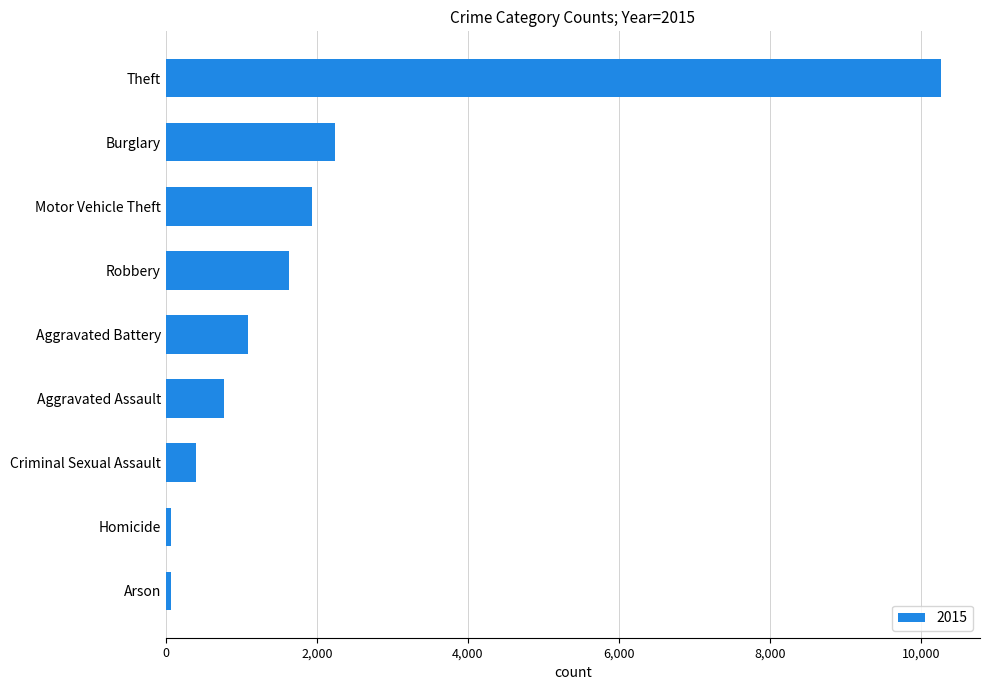

What is the greatest value displayed?

10270